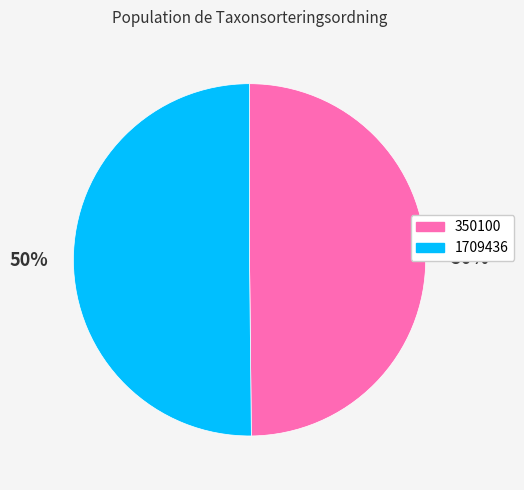

The 1709436 slice represents 50% of the pie. True or false?

True